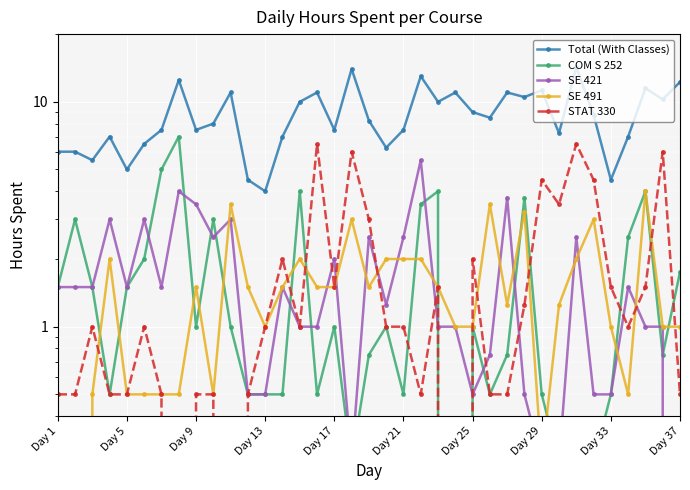

True or false: SE 491 and Total (With Classes) cross at least once.

False